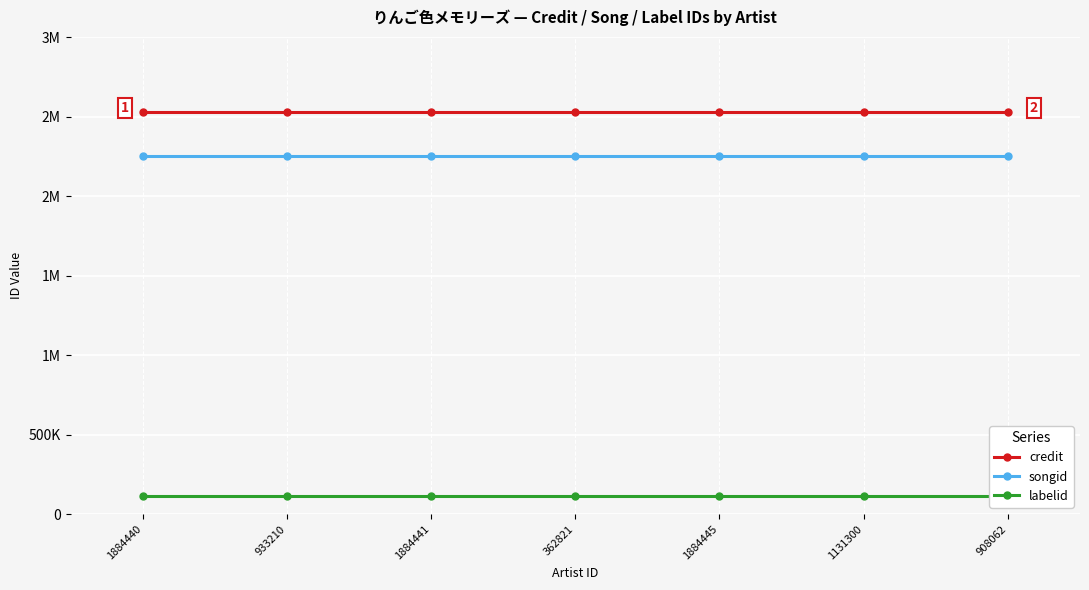

At how many categories does at least one series exceed 1943331?

7